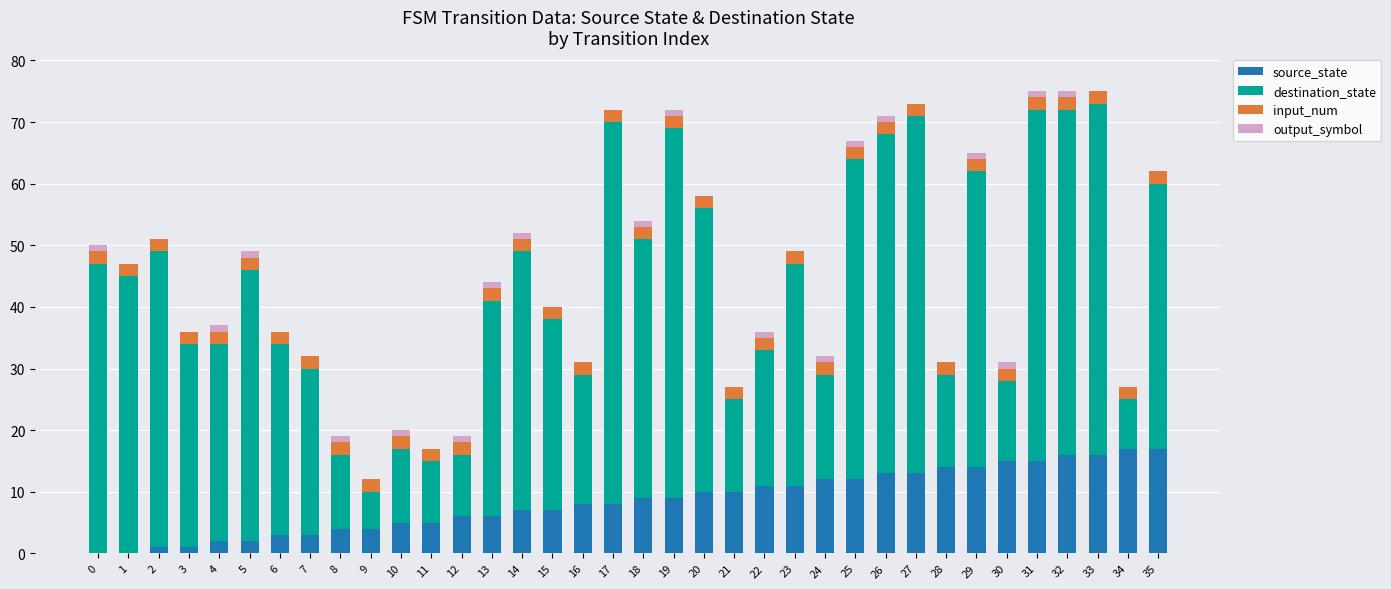

Is it true that source_state equals 28 at 32?

False